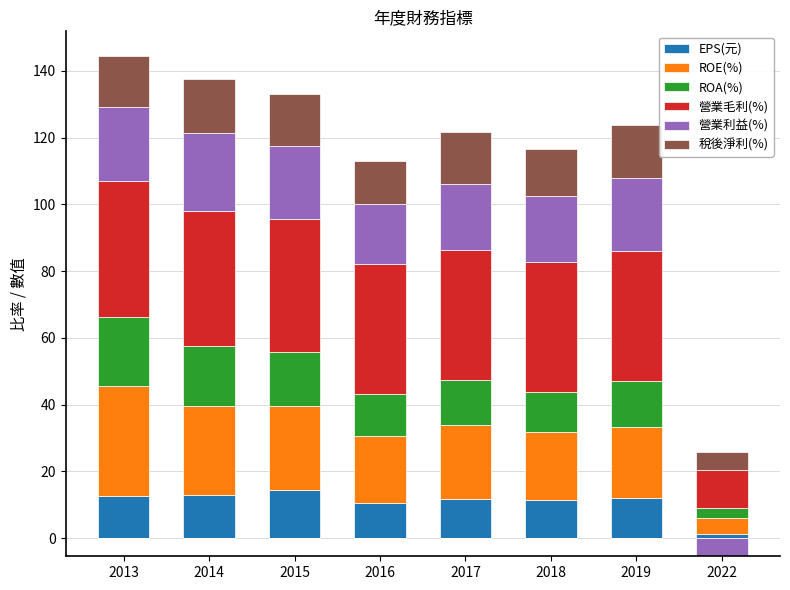

Is it true that EPS(元) equals 17.8 at 2019?

False